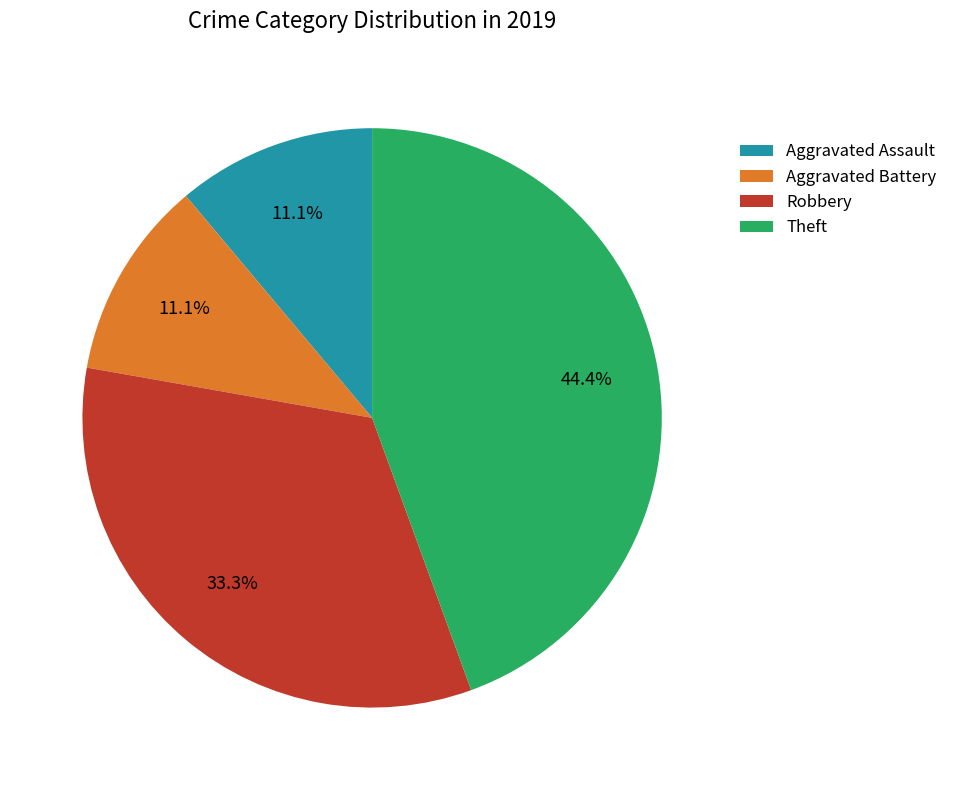

True or false: Theft accounts for 44% of the total.

True